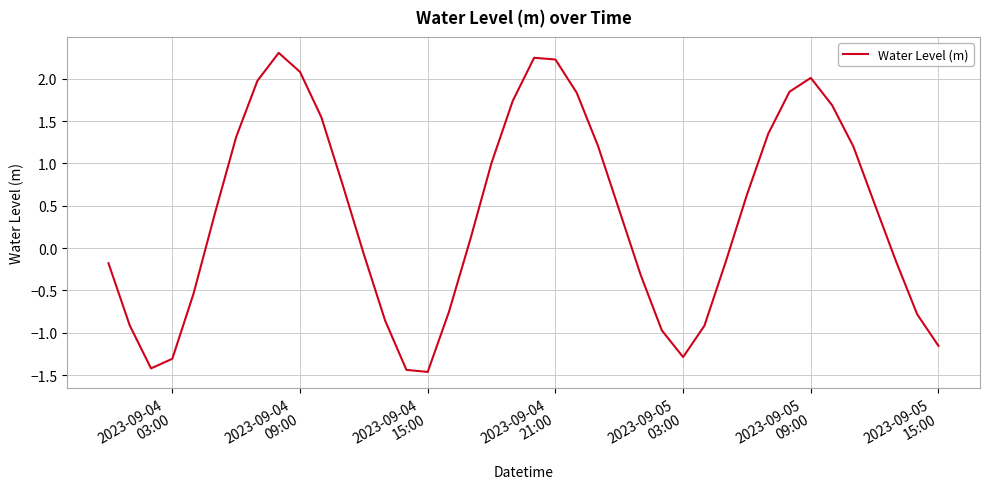

What is the difference between the maximum and minimum values?

3.8